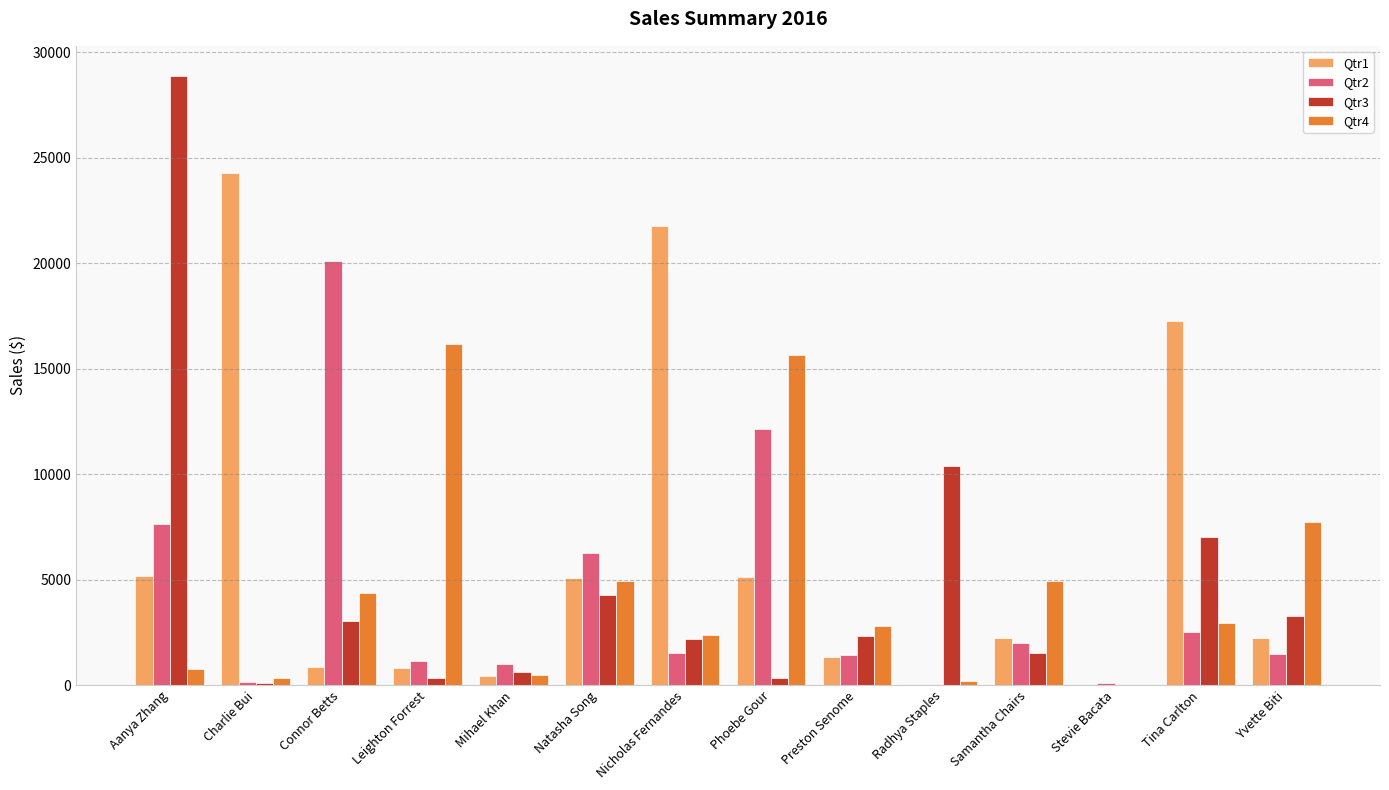

What are all the series names shown in the legend?

Qtr1, Qtr2, Qtr3, Qtr4